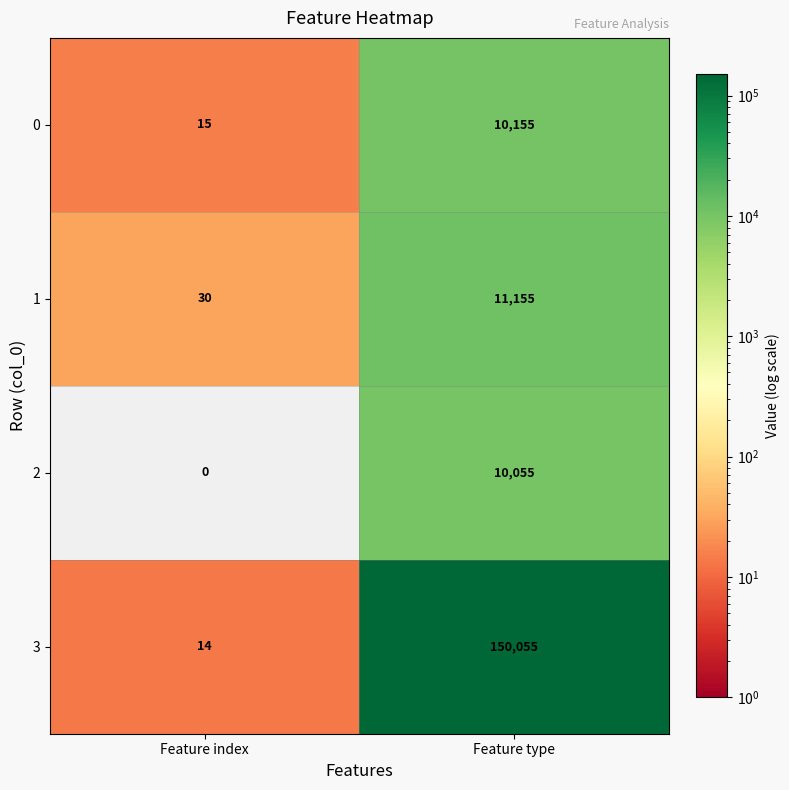

Count the number of data series in this chart.

4